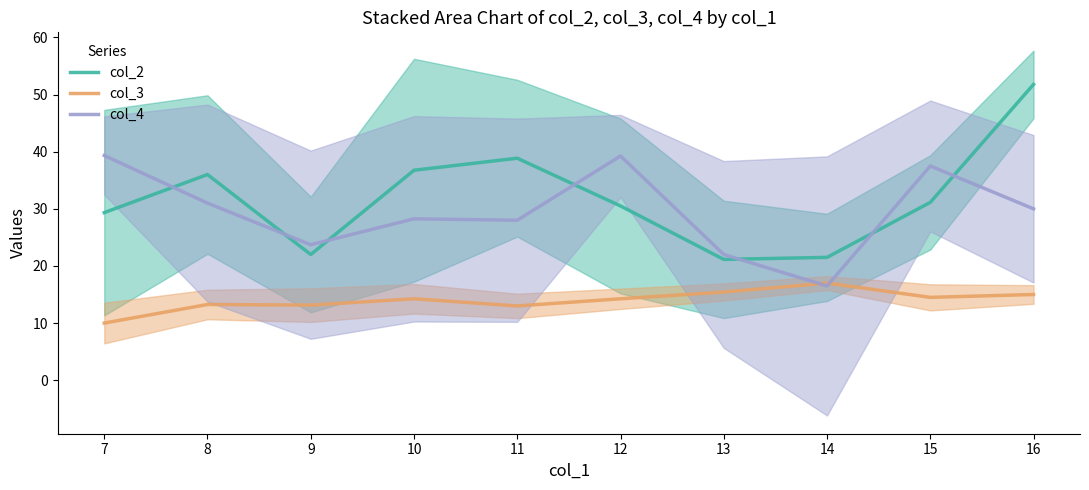

What is the difference between the col_2 values at 16 and 15?

20.7